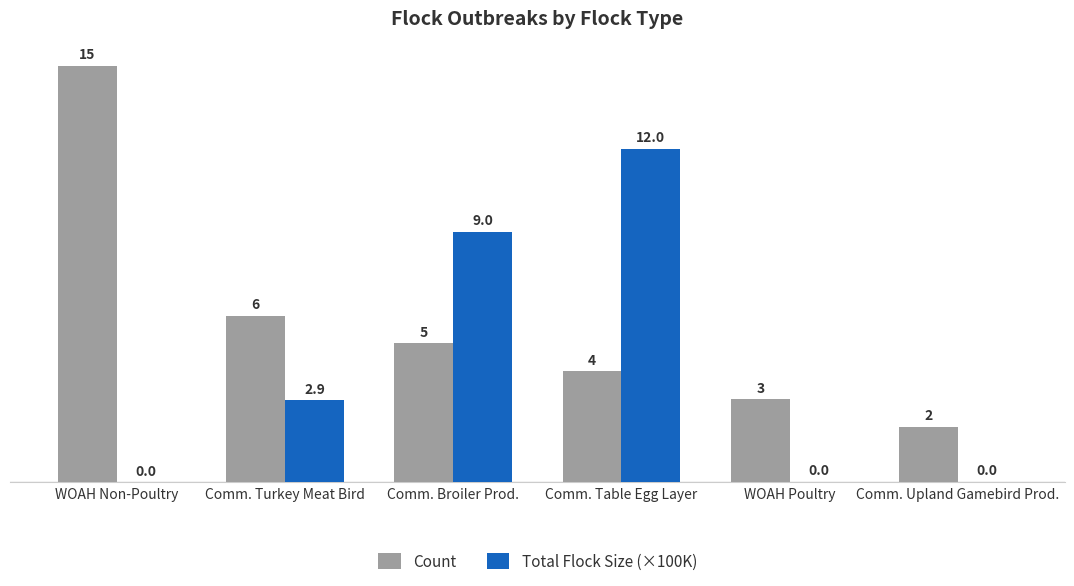

Between Comm. Table Egg Layer and WOAH Poultry, which series saw the biggest shift?

Total Flock Size (×100K)